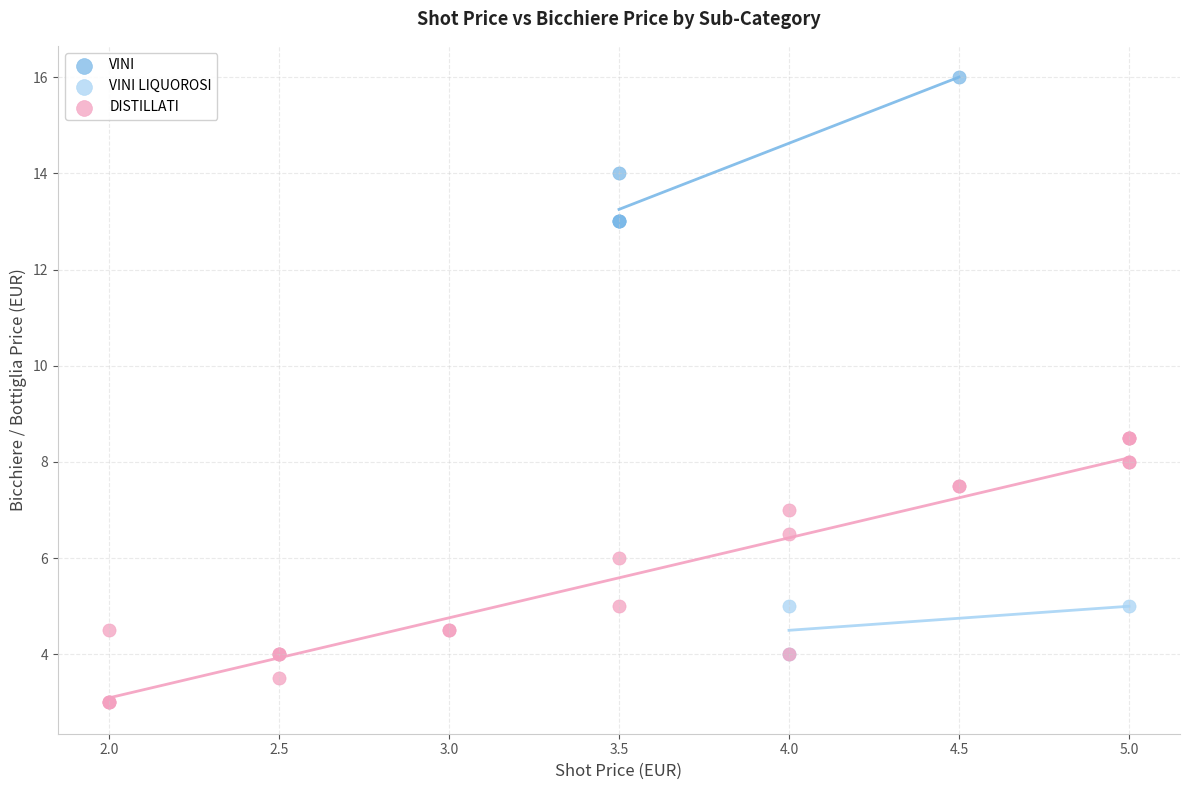

Which series reaches the minimum Y coordinate?

DISTILLATI